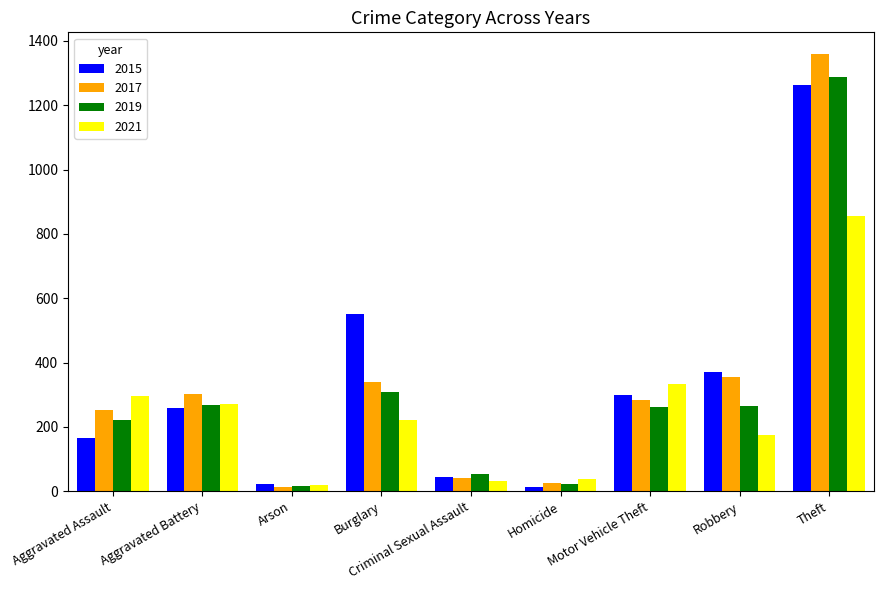

How many bars are there in each group?

4